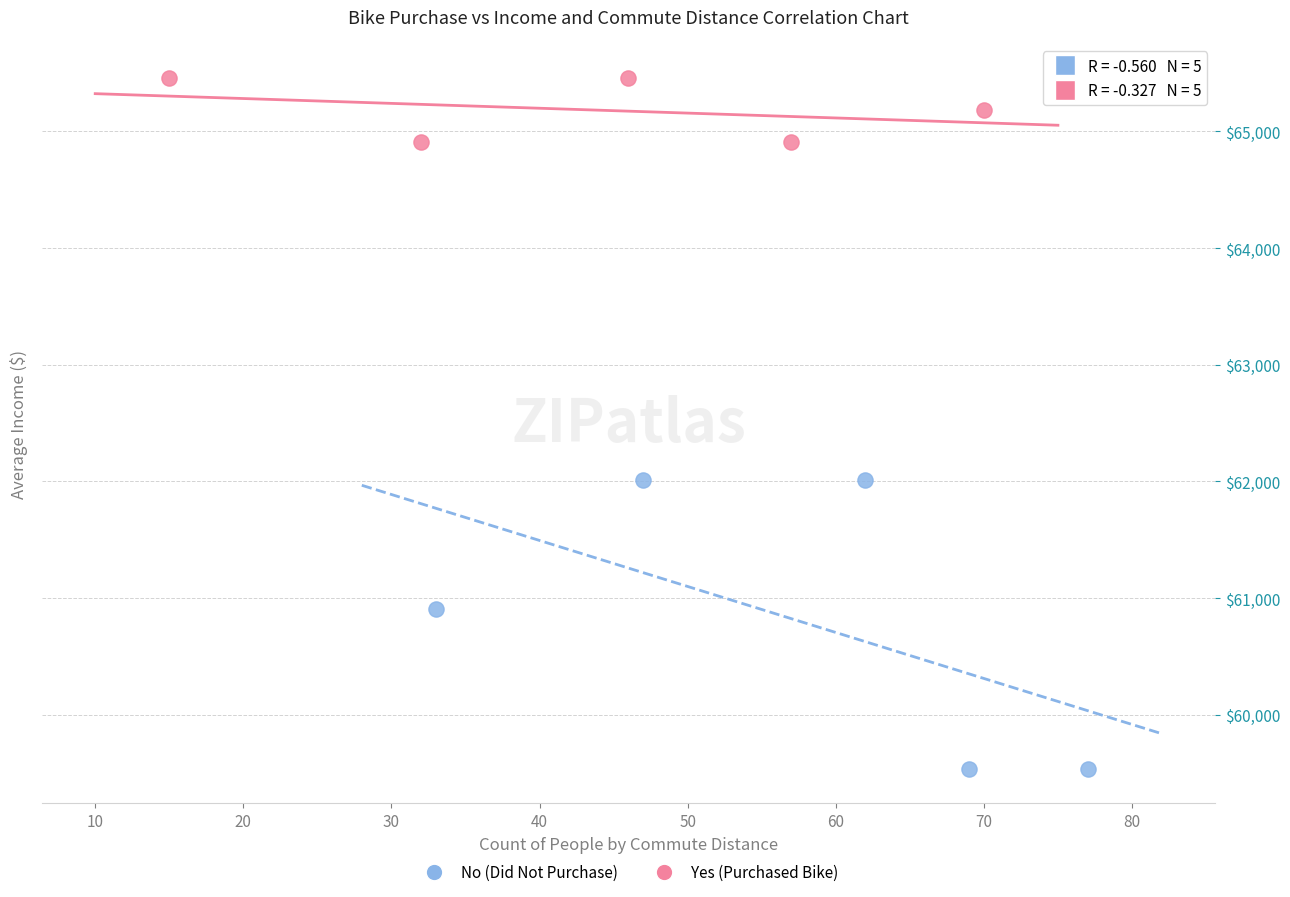

Which series reaches the minimum Y coordinate?

No (Did Not Purchase)